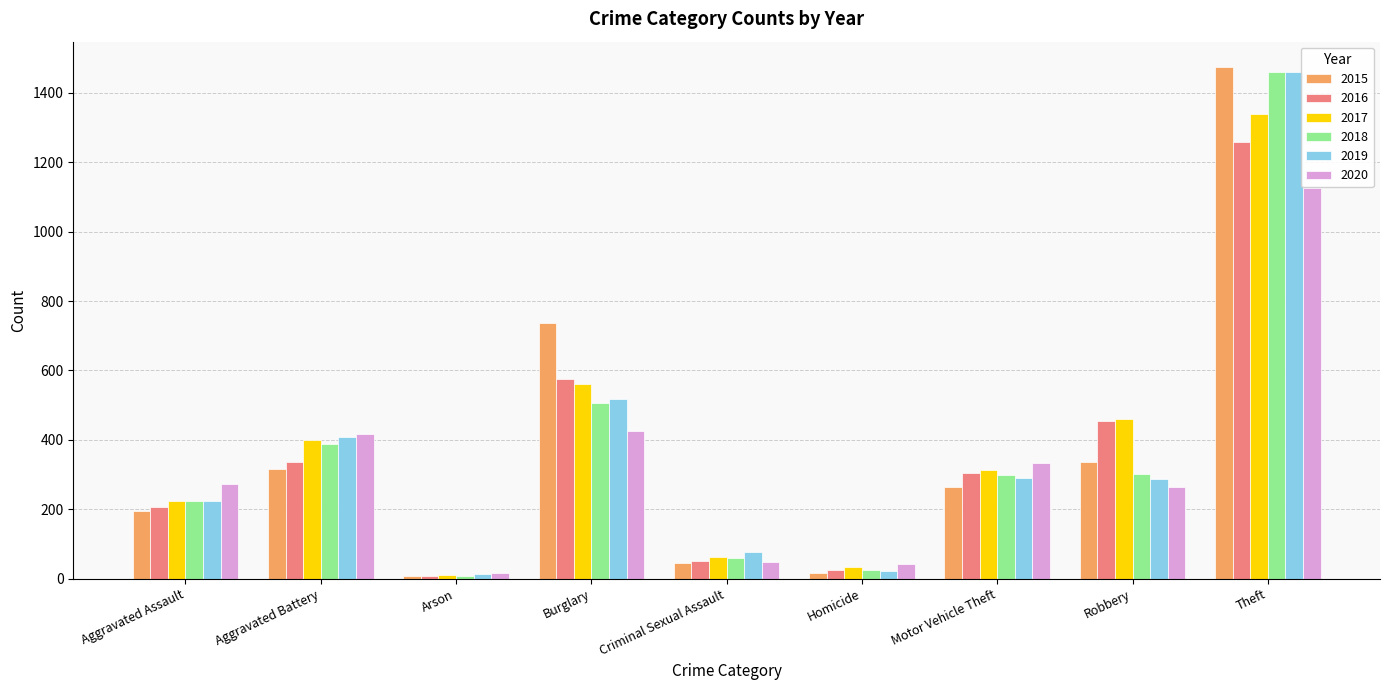

What position from the right is Motor Vehicle Theft?

3